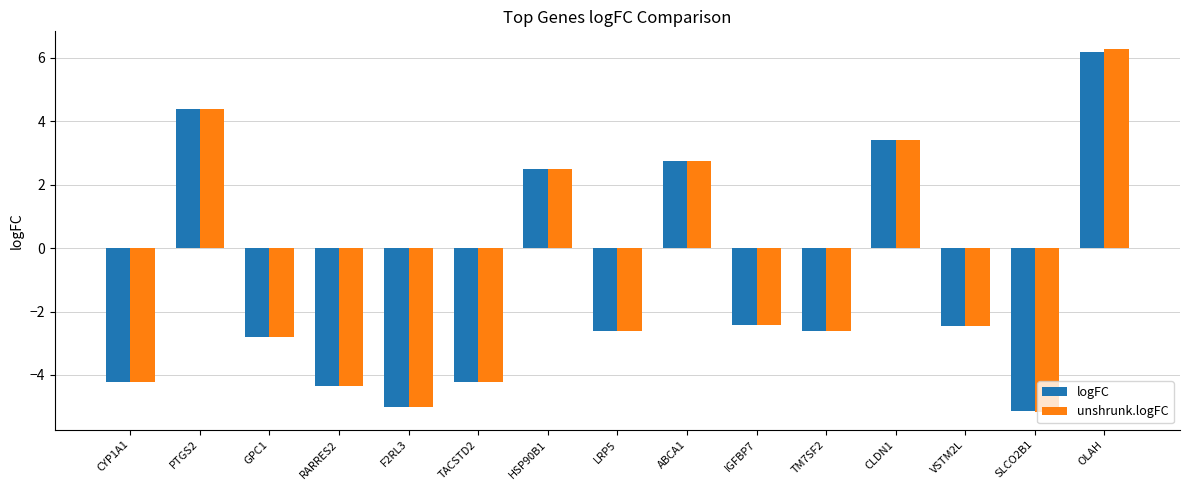

The value of logFC at HSP90B1 is 2.5. True or false?

True